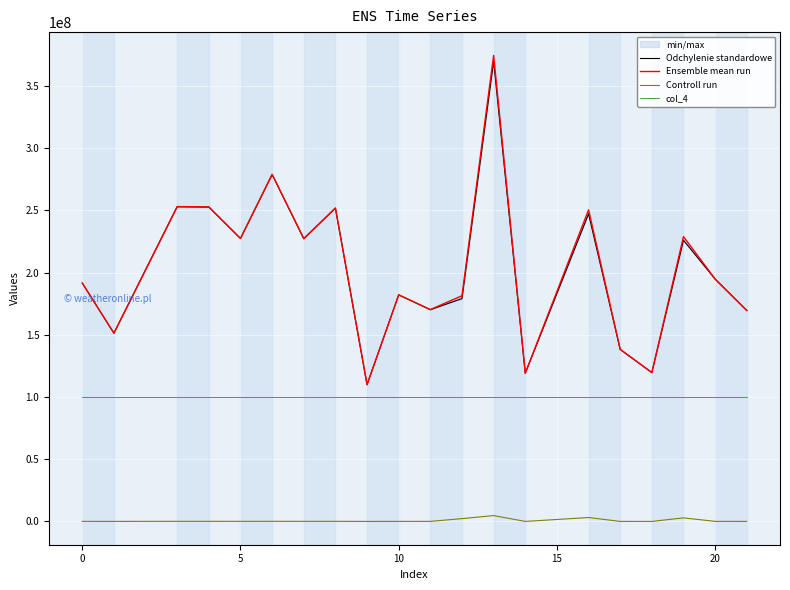

True or false: Controll run and col_4 intersect in this chart.

False